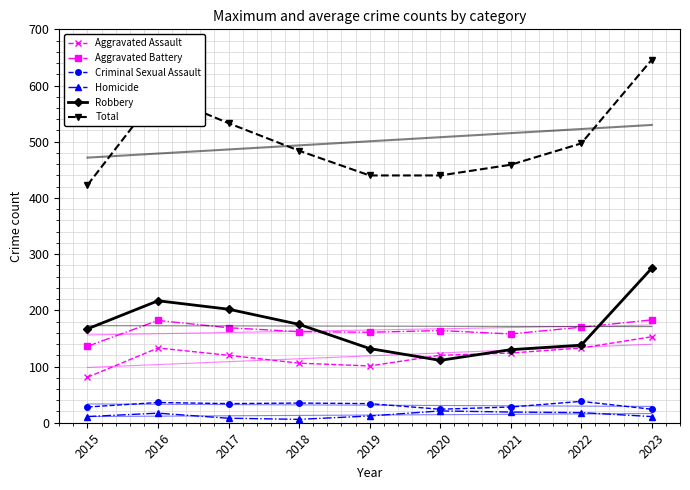

Between 2023 and 2018, which is larger?

2023